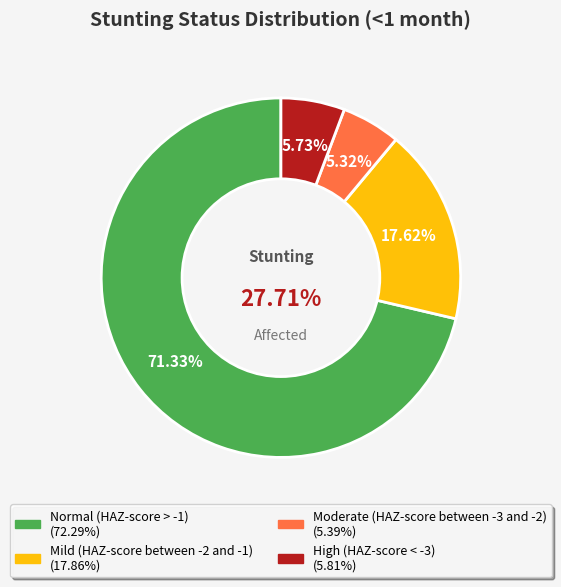

Rank the categories by value from lowest to highest.

Moderate (HAZ-score between -3 and -2), High (HAZ-score < -3), Mild (HAZ-score between -2 and -1), Normal (HAZ-score > -1)